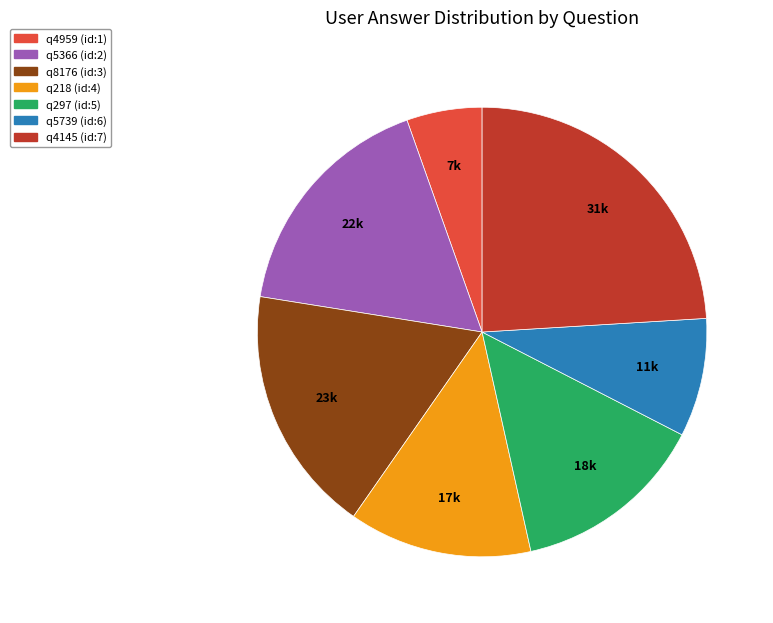

Rank the categories by value from highest to lowest.

q4145, q8176, q5366, q297, q218, q5739, q4959